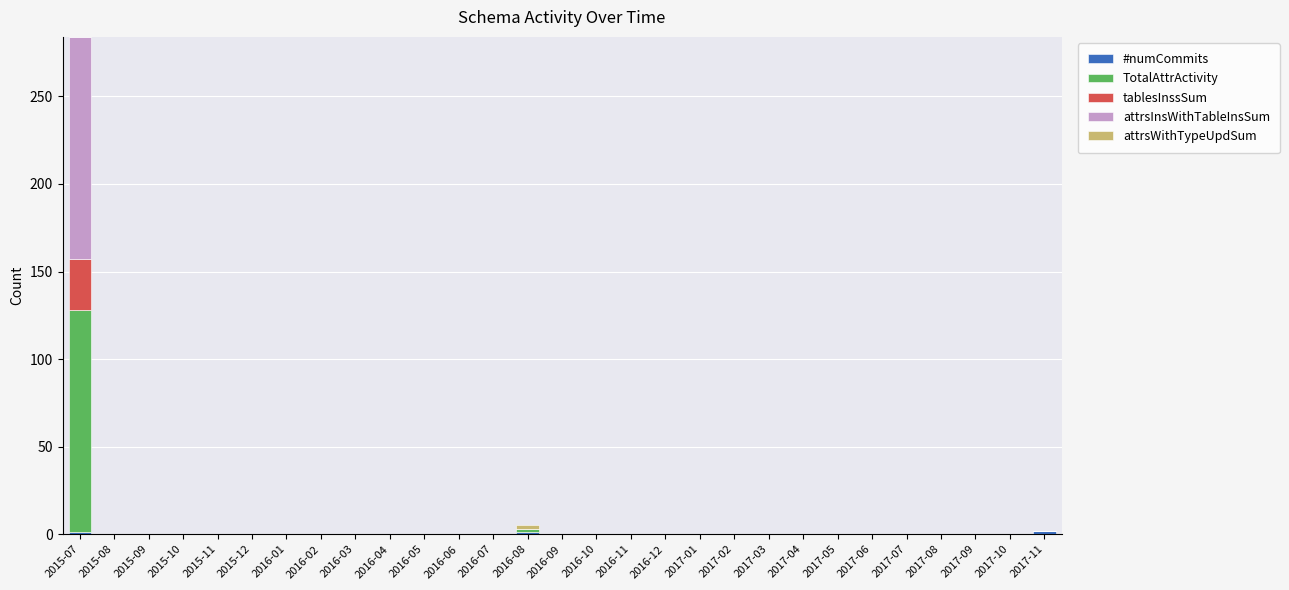

At which category is the sum across all series the highest?

2015-07